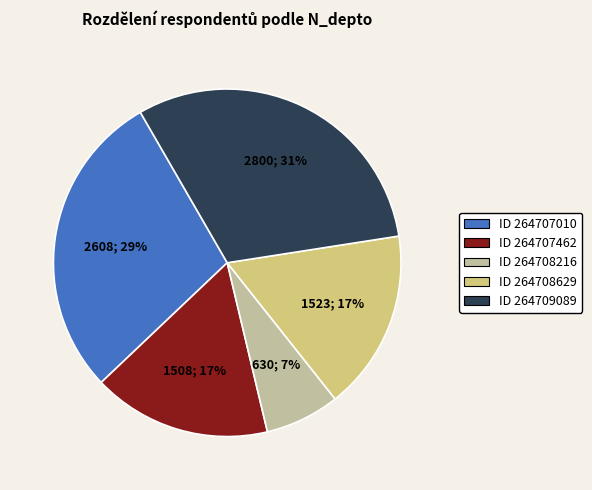

Is the sum of ID 264707462 and ID 264708629 greater than half?

No